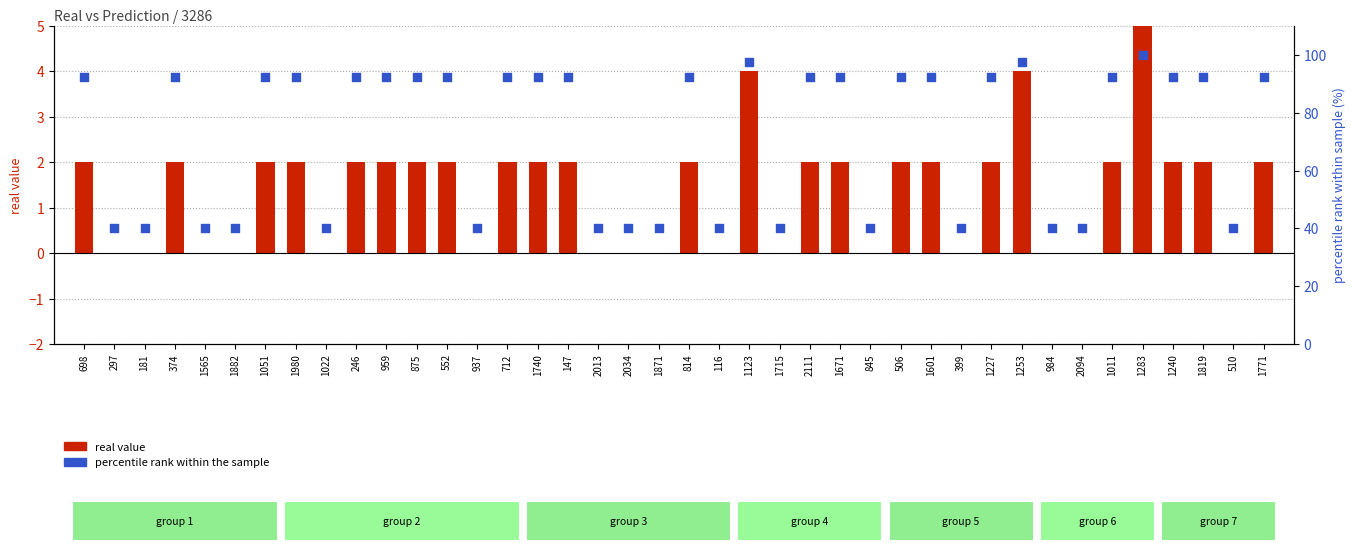

Which series reaches the maximum Y coordinate?

percentile rank